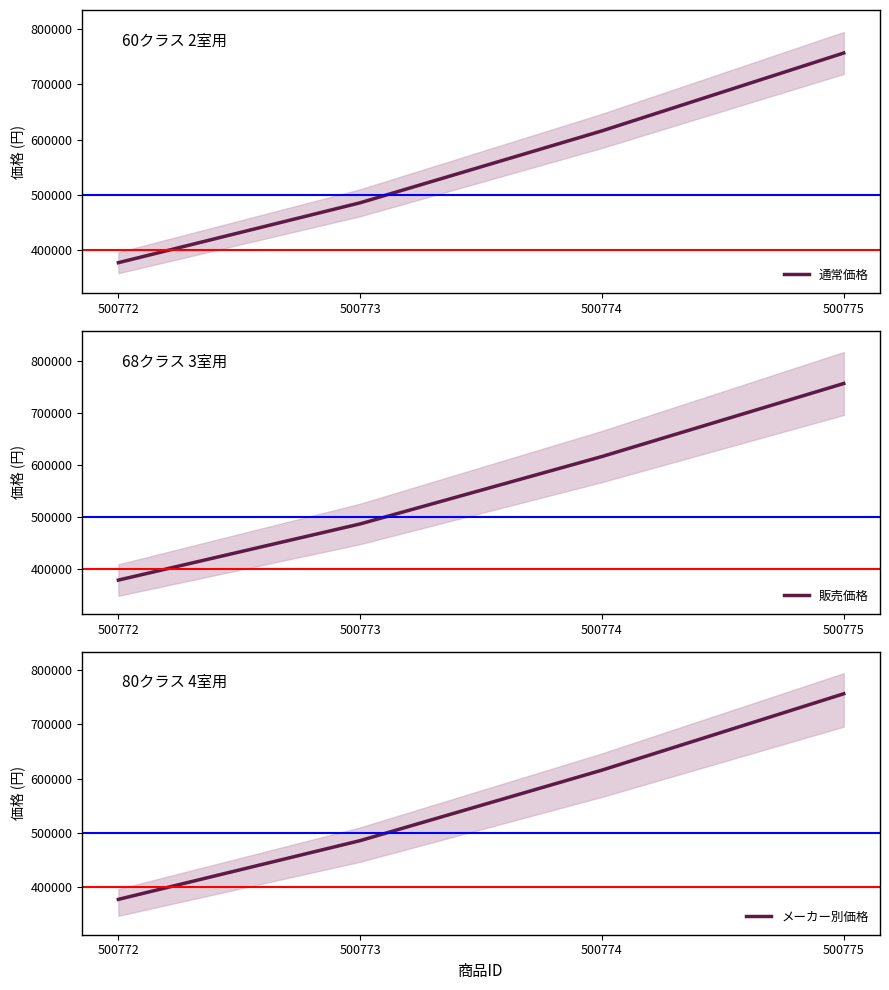

At which label does メーカー別価格 reach its peak?

500775